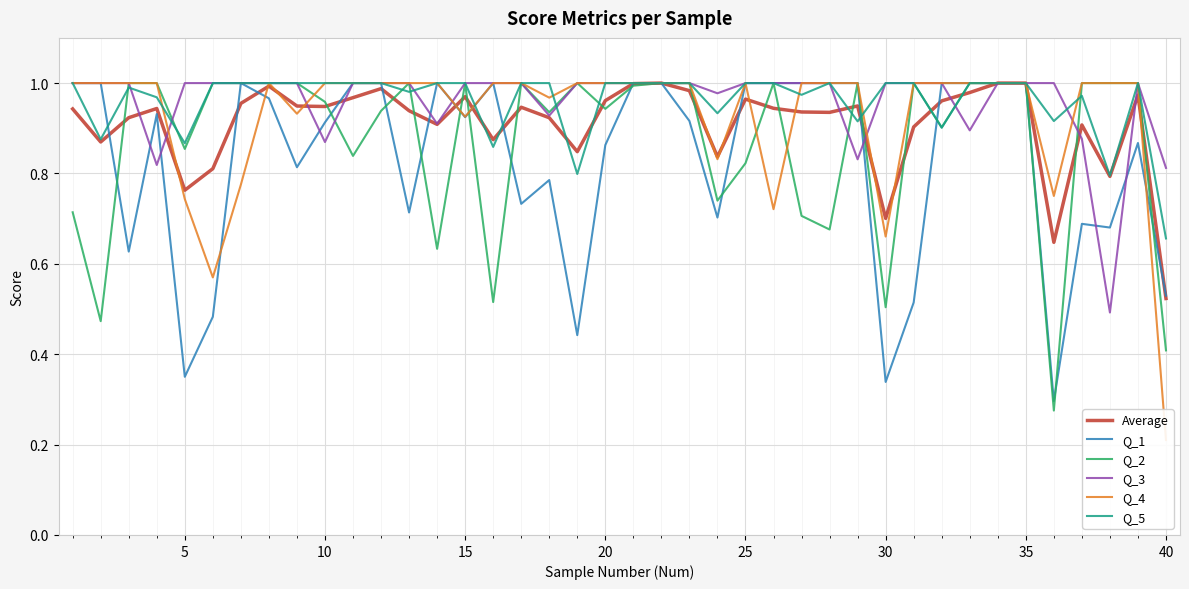

What is the value of the Q_1 point at the 18th from the left?

0.8